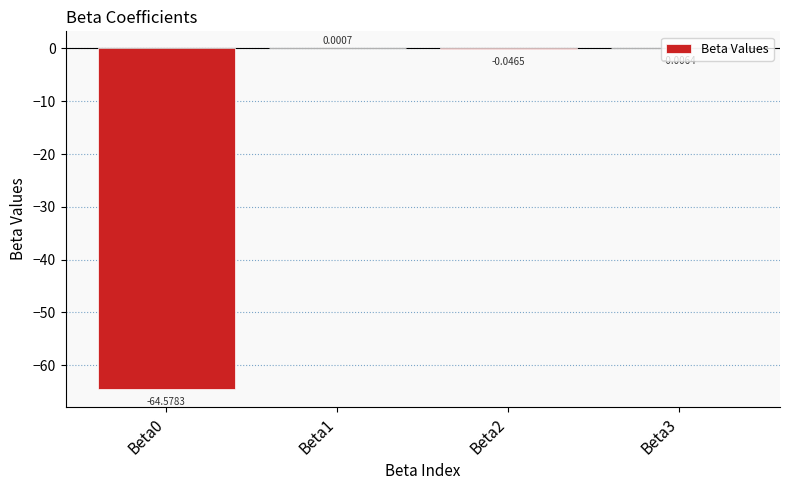

What is the average value?

-16.2